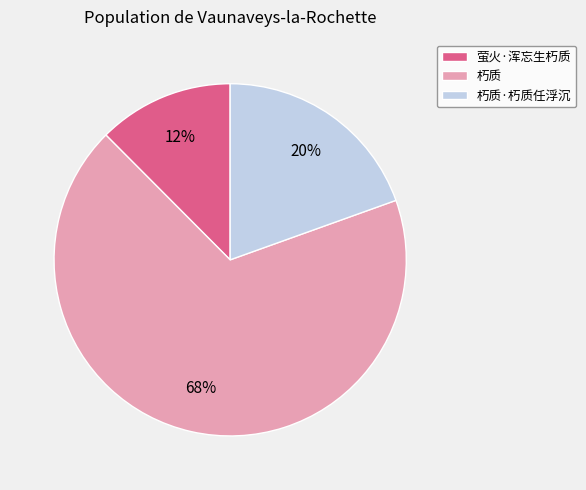

How many segments does this pie chart have?

3